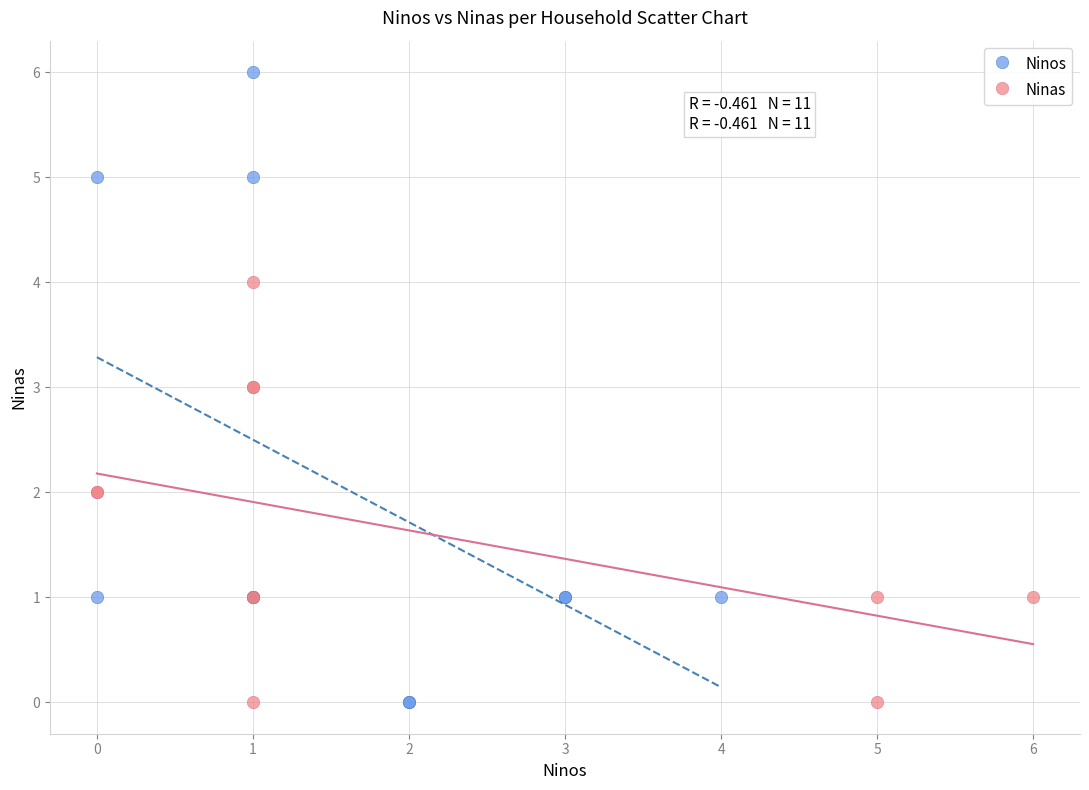

What are all the series names shown in the legend?

Ninos, Ninas